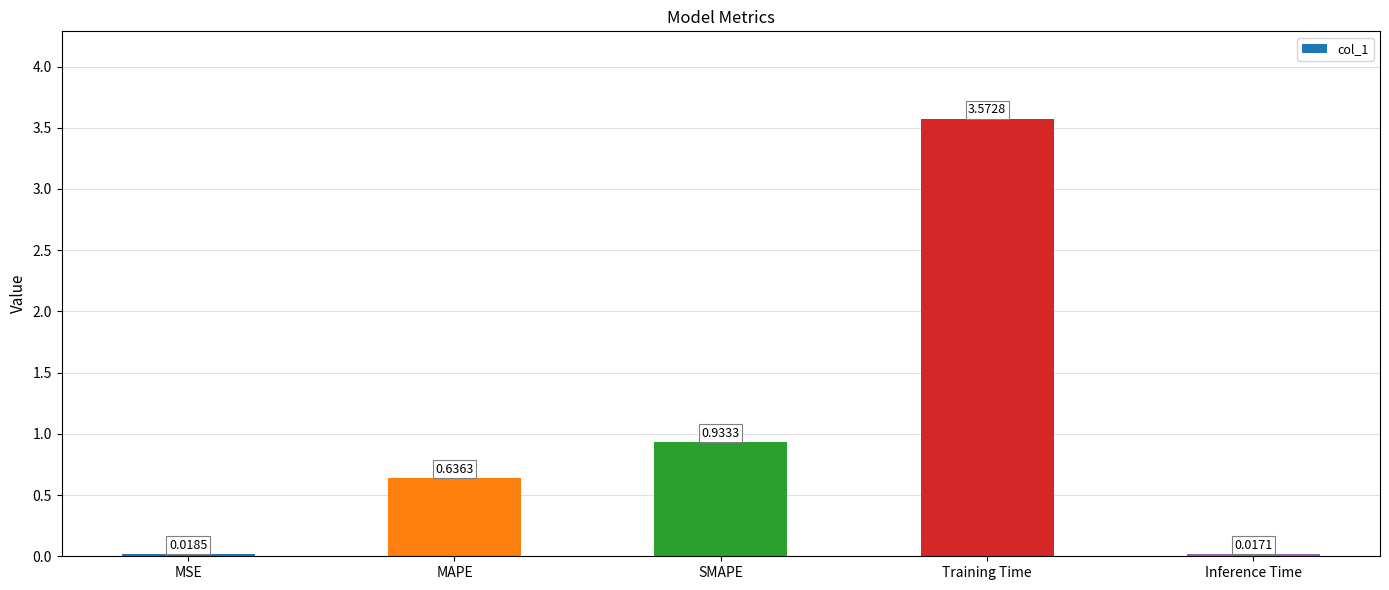

Is it true that the value at Training Time is 5.2?

False